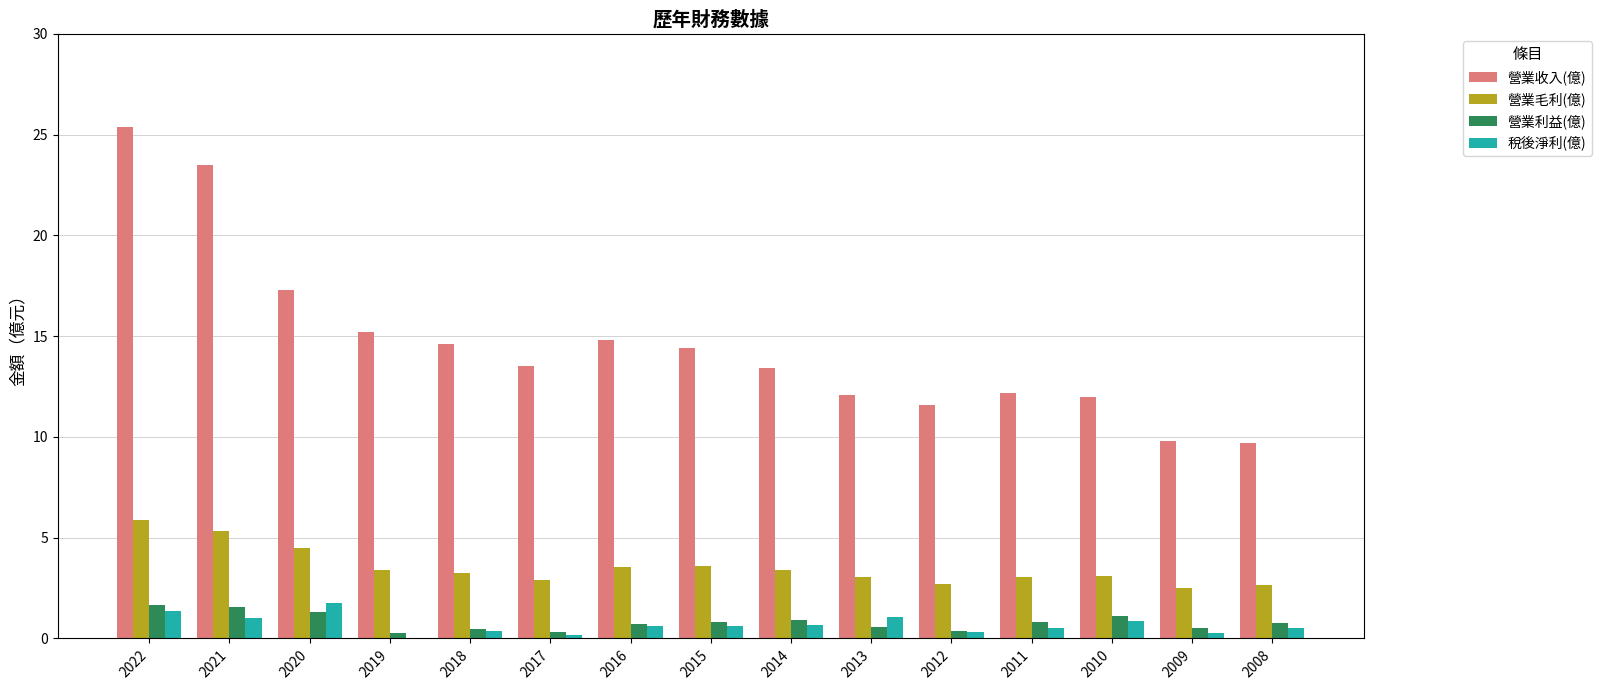

Does the chart contain stacked bars?

No